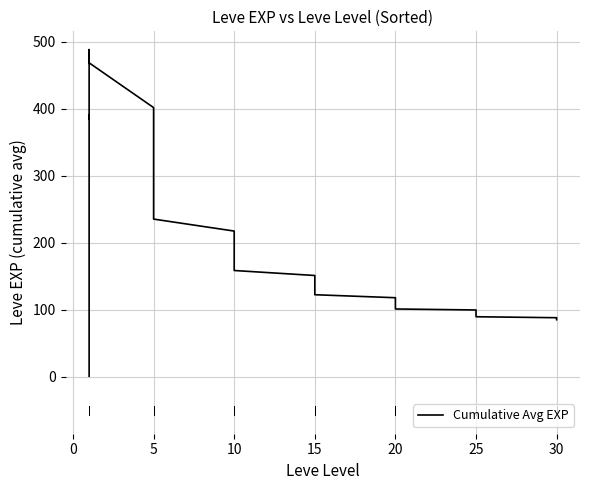

What is the difference between the values at 20 and 0?

132.4